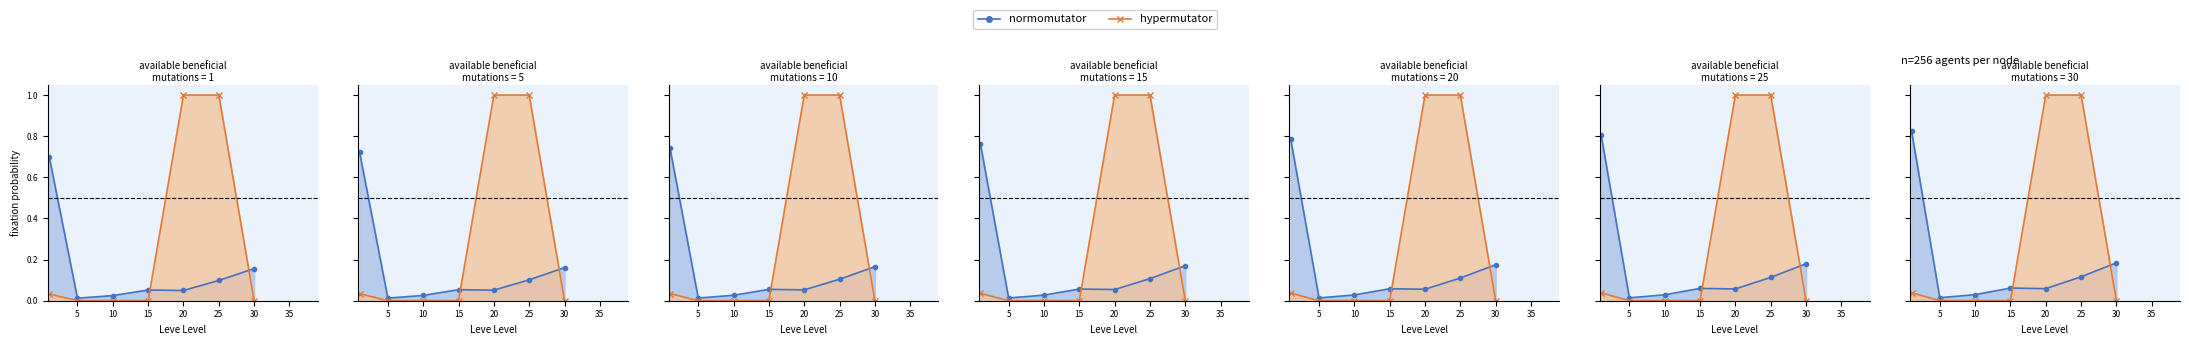

Which series ends up on top after the final intersection of normomutator and hypermutator?

normomutator